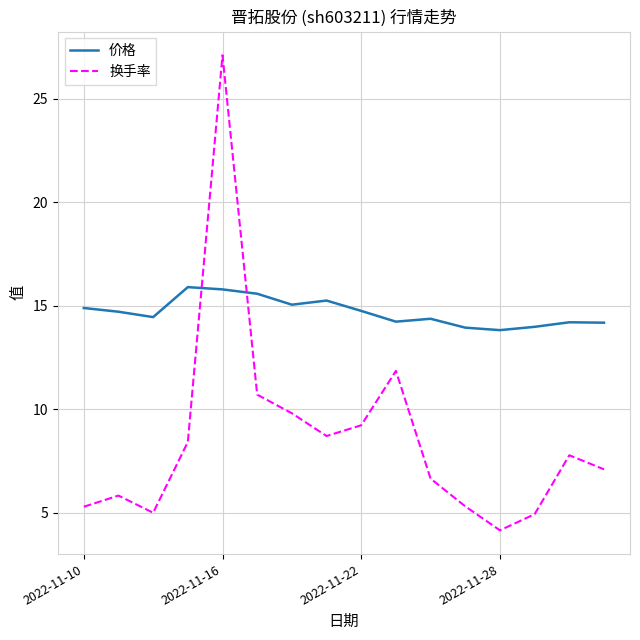

Which series has the widest spread of values?

换手率